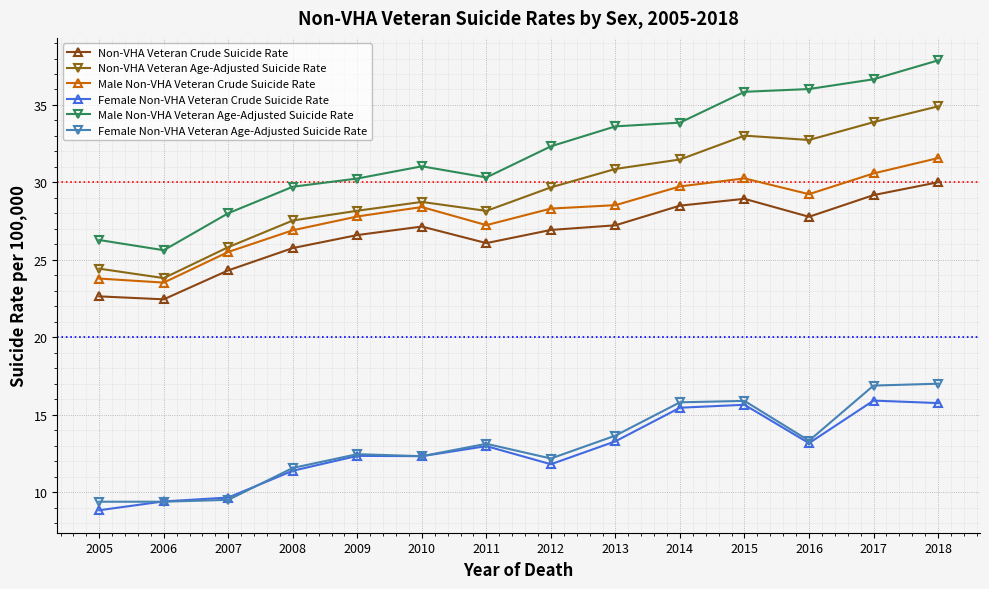

Which series changed the most between 2007 and 2014?

Female Non-VHA Veteran Age-Adjusted Suicide Rate